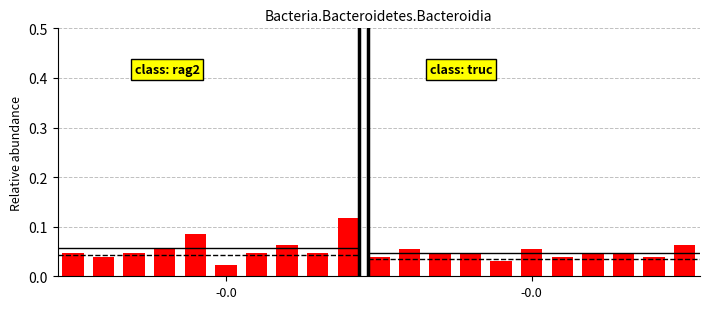

The chart shows a value of 0.0 at -0.0. True or false?

False